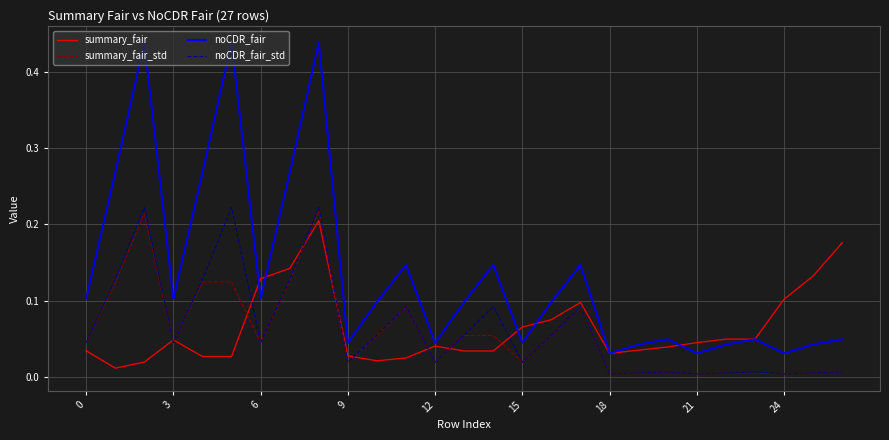

True or false: noCDR_fair_std and noCDR_fair intersect in this chart.

False